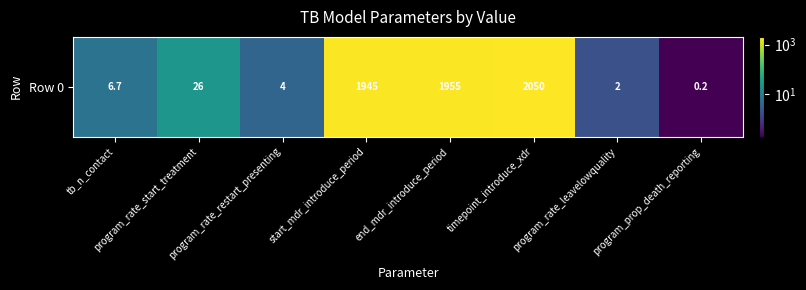

The value at start_mdr_introduce_period is 2994.2. True or false?

False